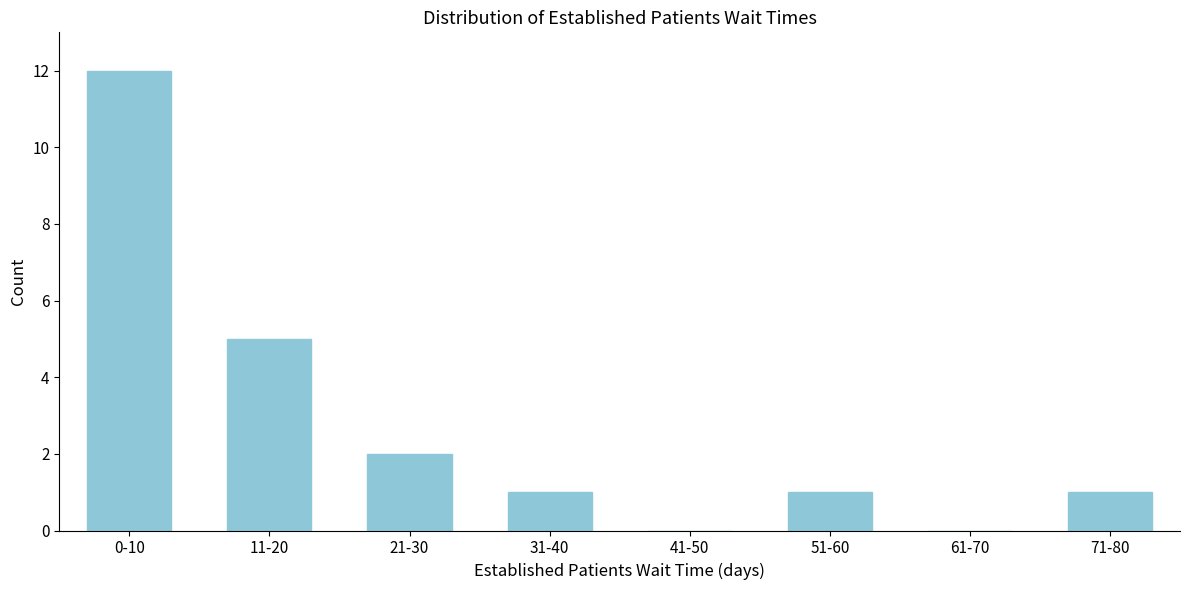

Reading left to right, what are all the values shown in this chart?

0-10=12	11-20=5	21-30=2	31-40=1	41-50=0	51-60=1	61-70=0	71-80=1